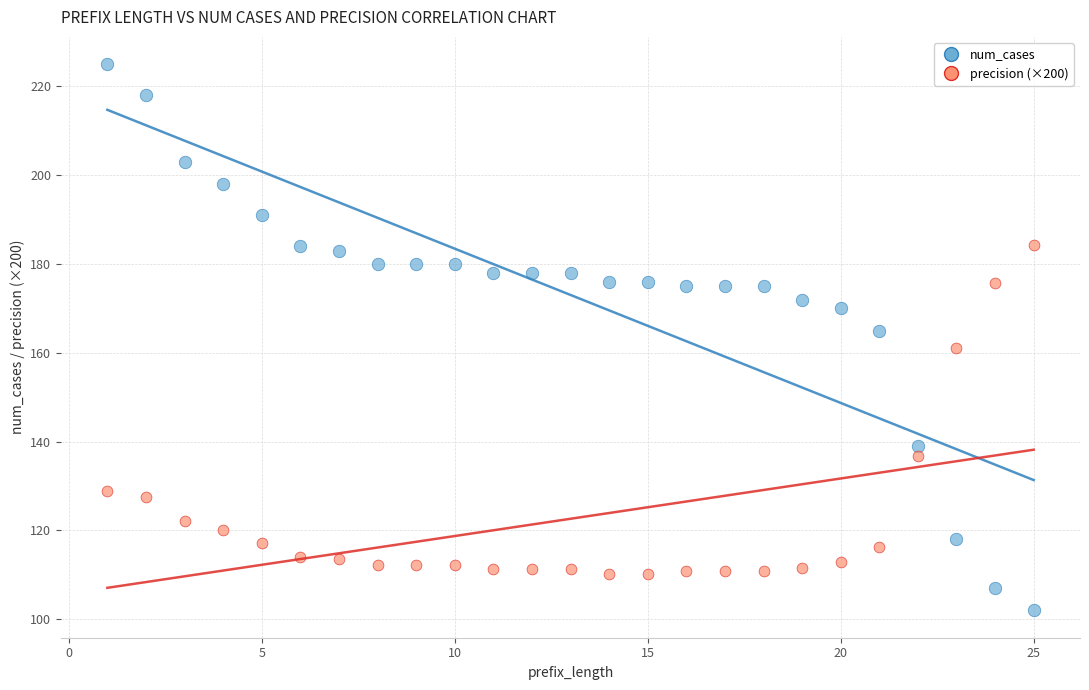

Across all data points, what is the range of X values (max minus min)?

24.0